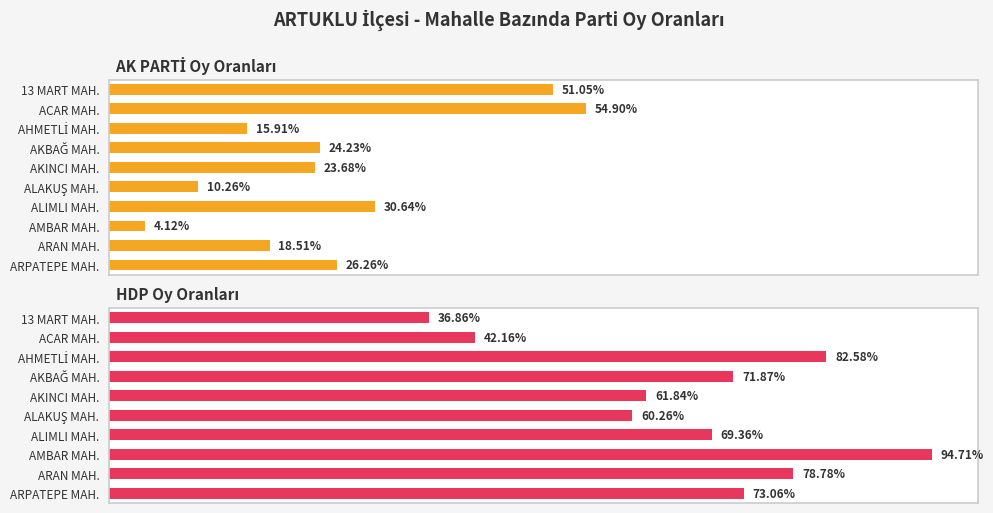

What is the average value of the AK PARTİ series?

0.3